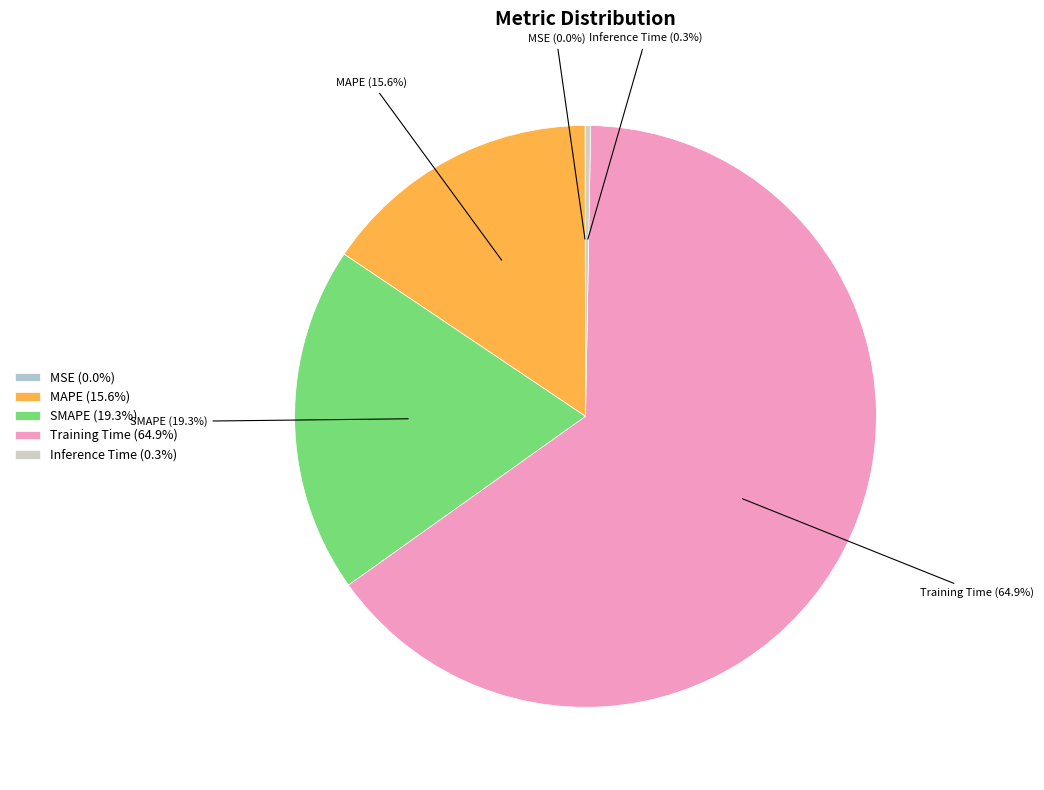

To the nearest percent, what portion does SMAPE represent?

19%